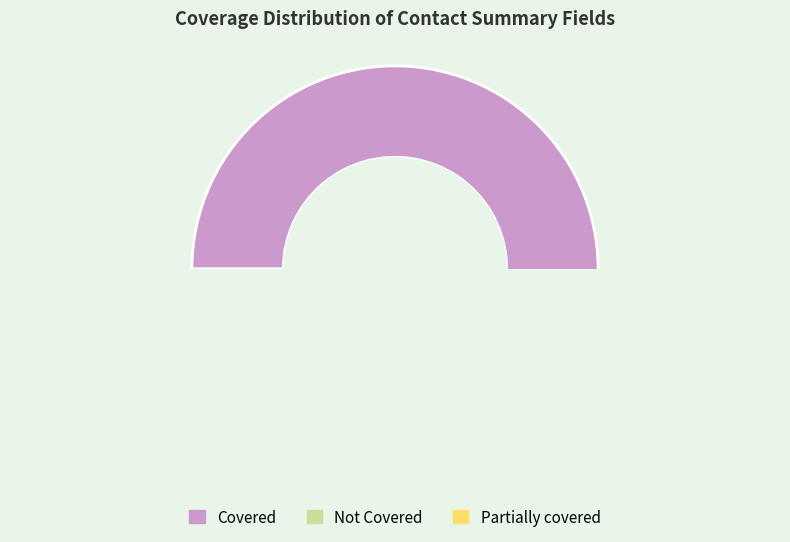

What is the change in value from Not Covered to Partially covered?

-10